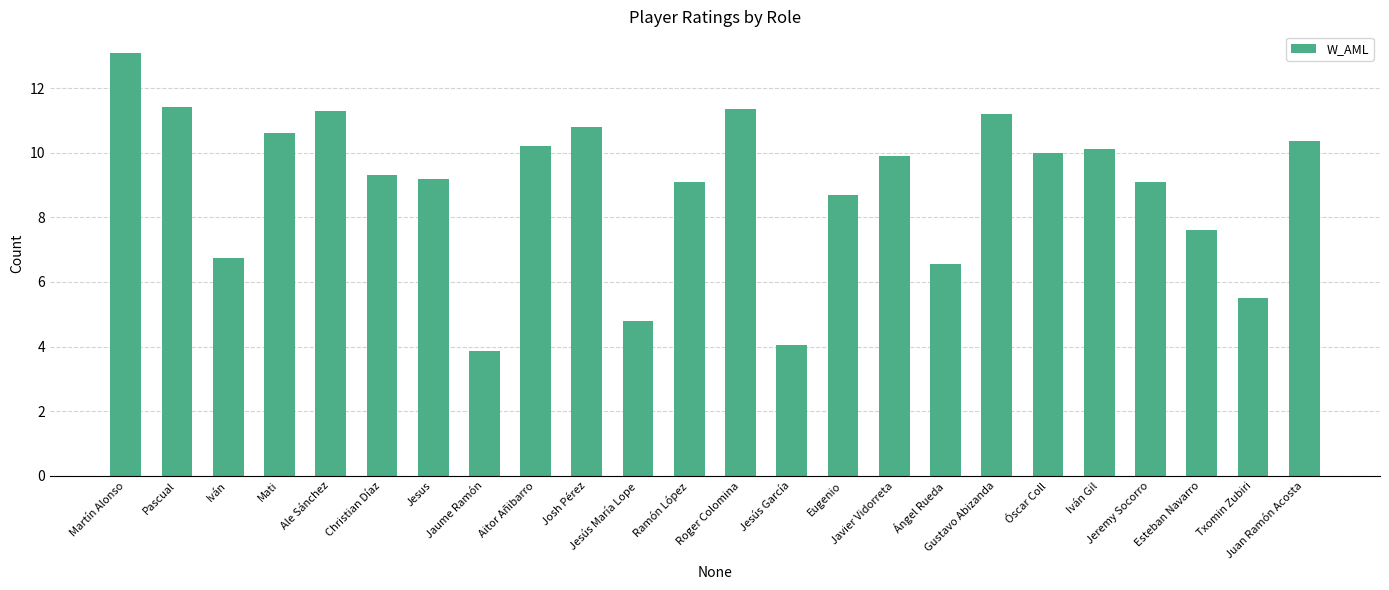

True or false: the data shows 10.3 at Juan Ramón Acosta.

True